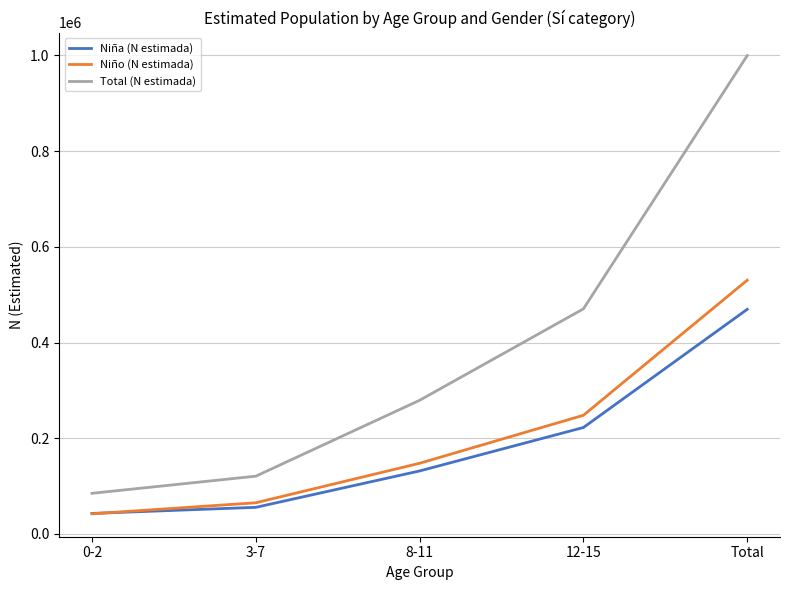

True or false: Niño (N estimada) and Total (N estimada) cross at least once.

False